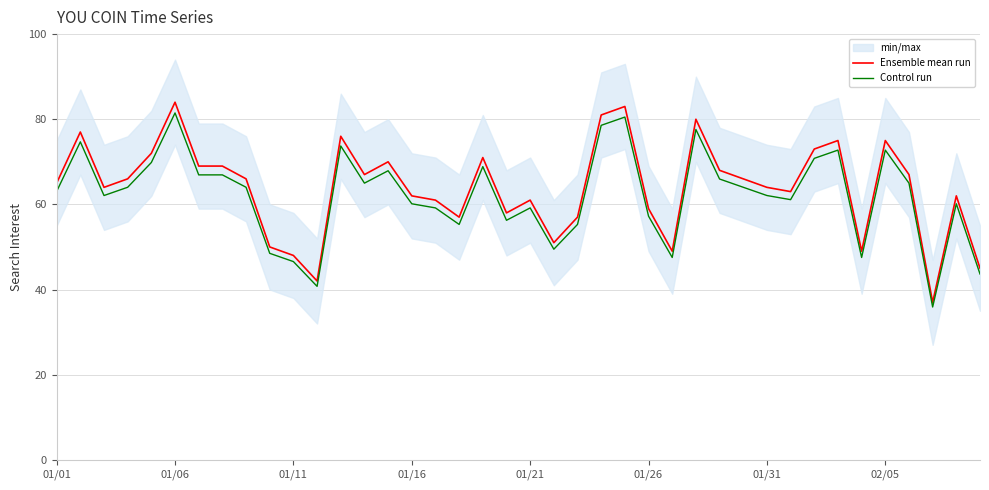

Count the number of categories in the chart.

40